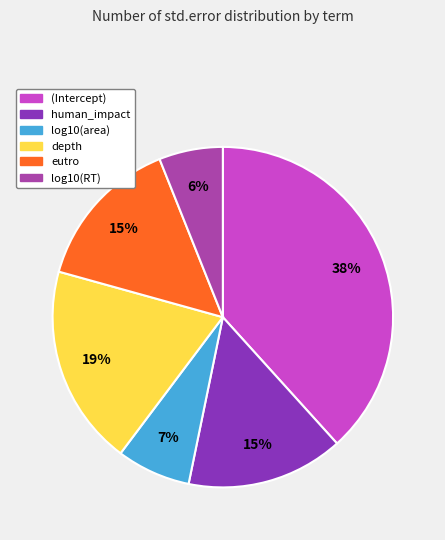

Is there a majority slice in this chart?

No